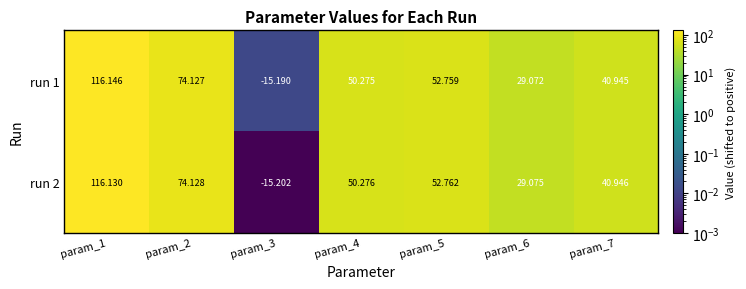

At how many categories does at least one series exceed 6?

6